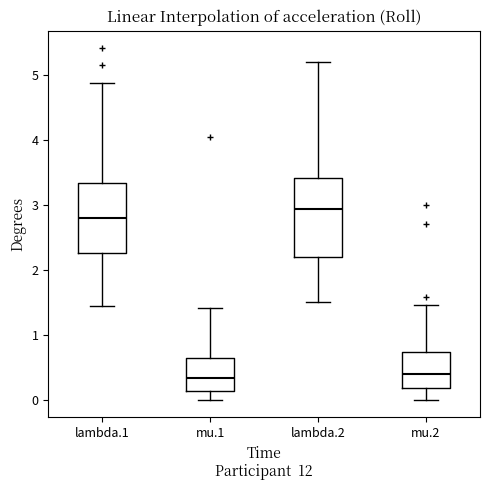

Reading left to right, transcribe this box plot: for each box, give where its median line is, the range the box spans, and where its two whiskers end, as read against the y-axis. The values are not printed on the chart, so give them approximately, as read against the axis.

lambda.1: median 2.8, box 2.3 to 3.3, whiskers 1.4 to 4.9
mu.1: median 0.3, box 0.1 to 0.7, whiskers 0.0 to 1.4
lambda.2: median 2.9, box 2.2 to 3.4, whiskers 1.5 to 5.2
mu.2: median 0.4, box 0.2 to 0.7, whiskers 0.0 to 1.5